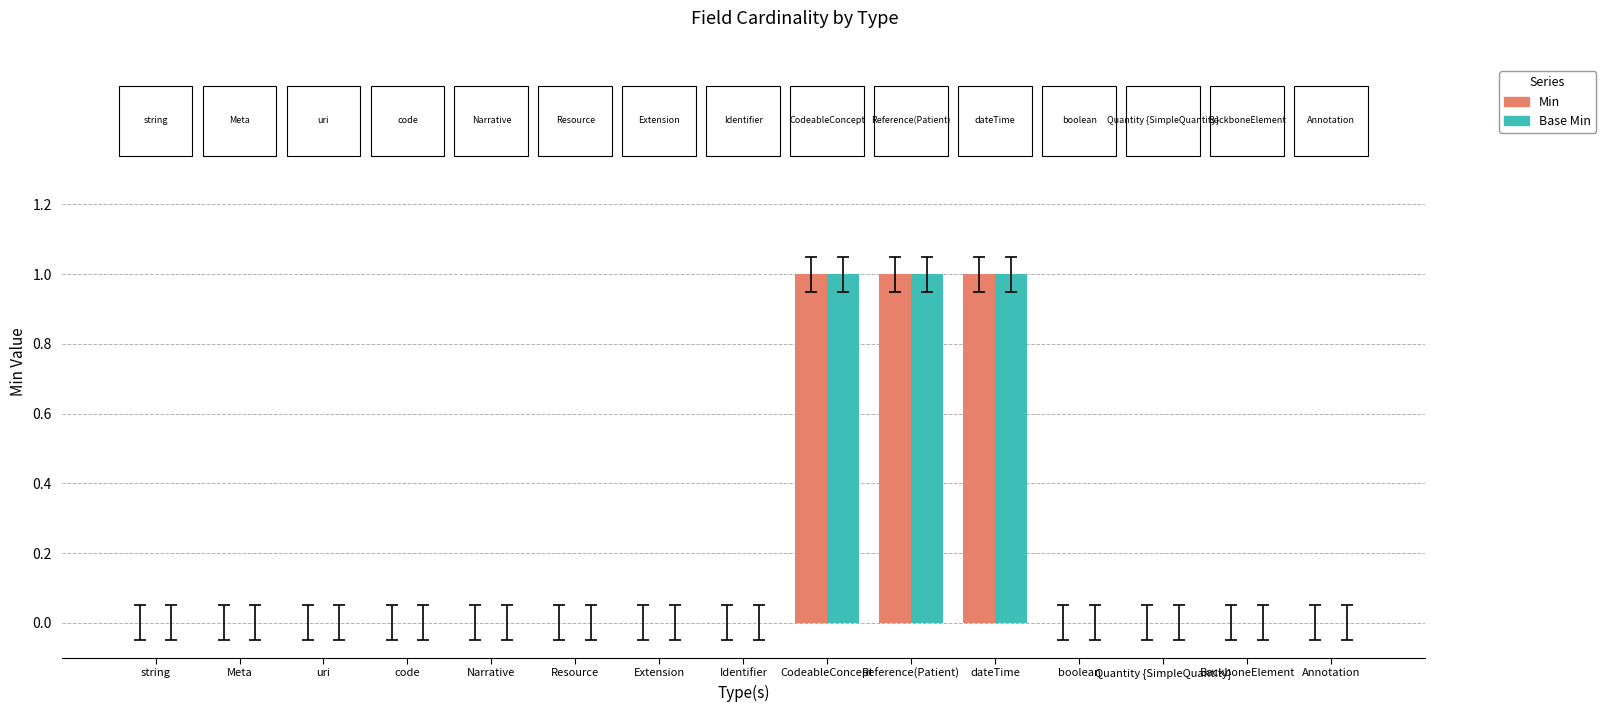

The value of Min at boolean is 1. True or false?

False